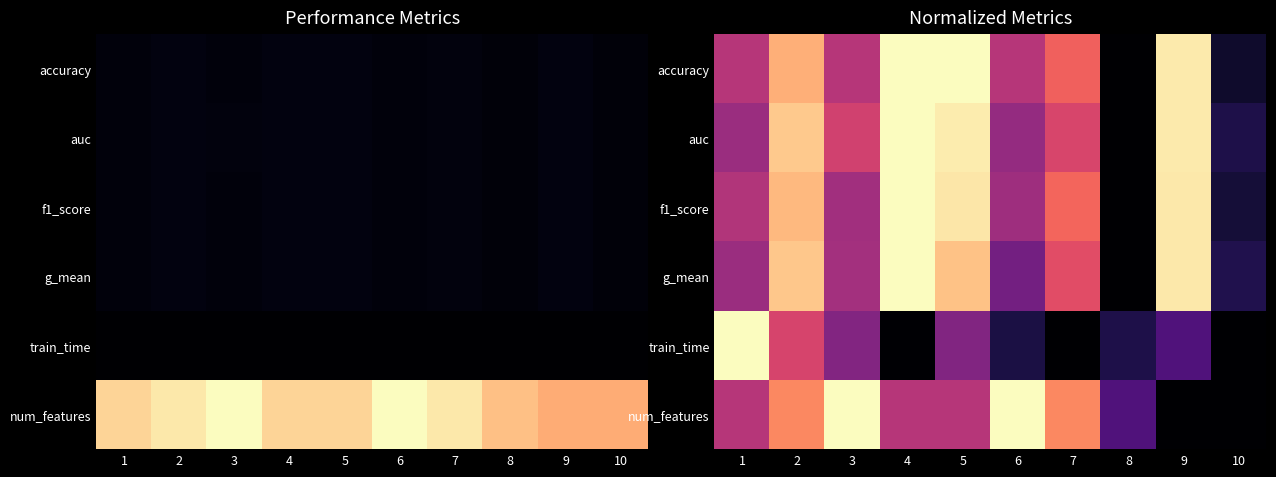

What is the sum of the num_features values at 9 and 3?

1.0